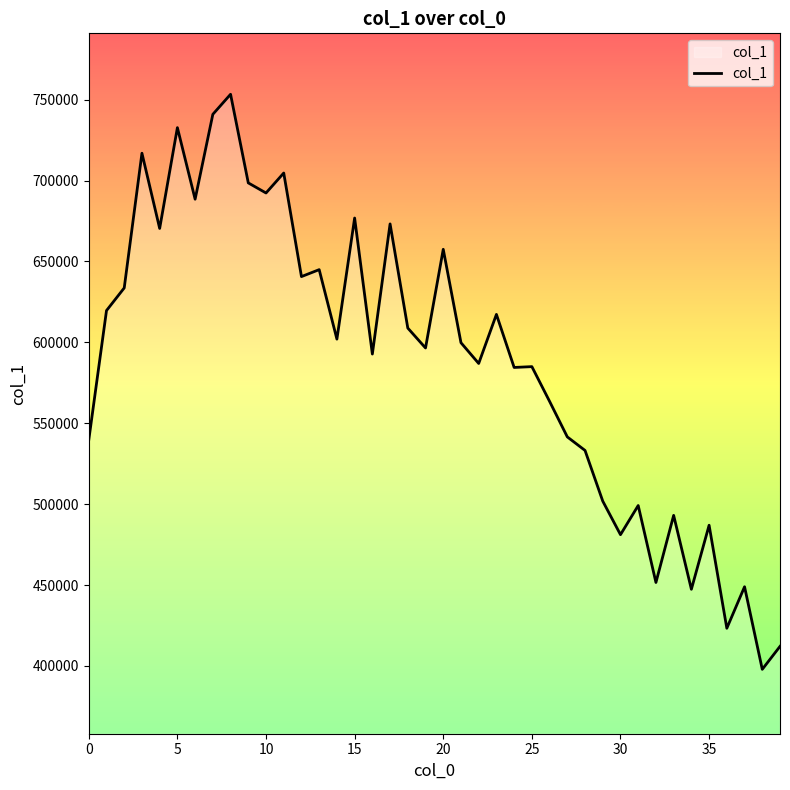

What is the maximum value shown in the chart?

753312